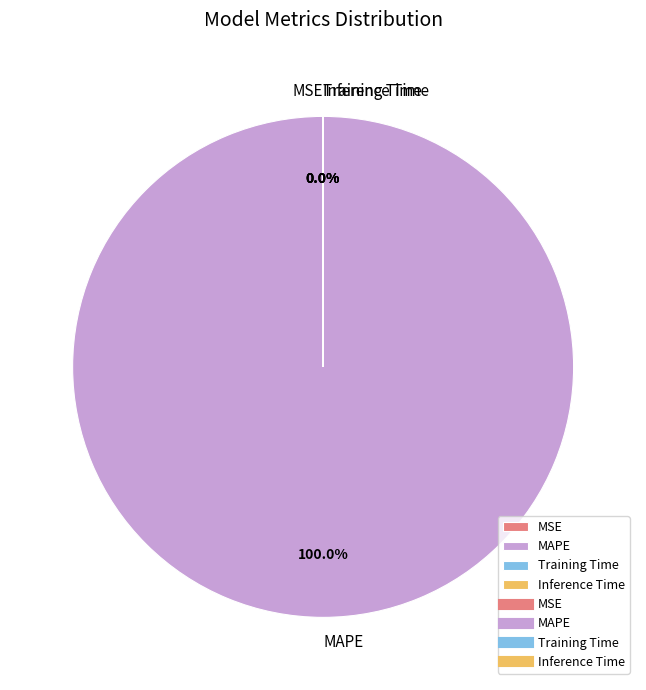

To the nearest percent, what percentage of the pie is MAPE?

100%